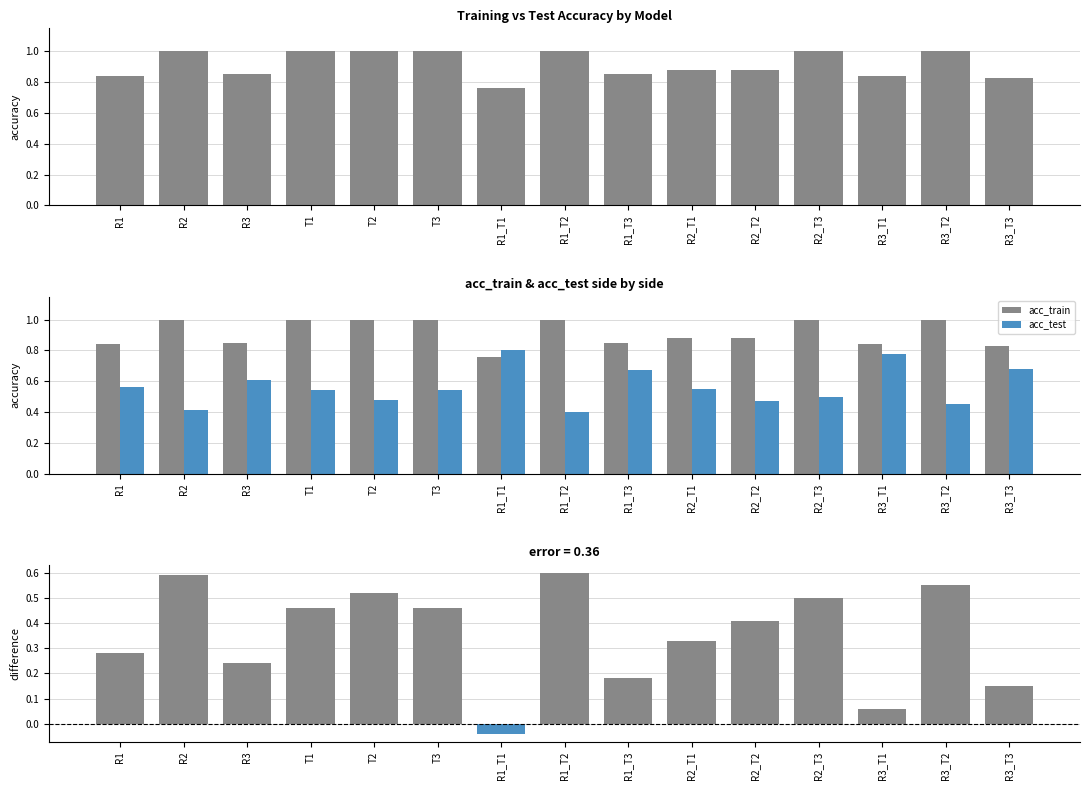

What is the value of the acc_test bar at the 13th from the left?

0.8